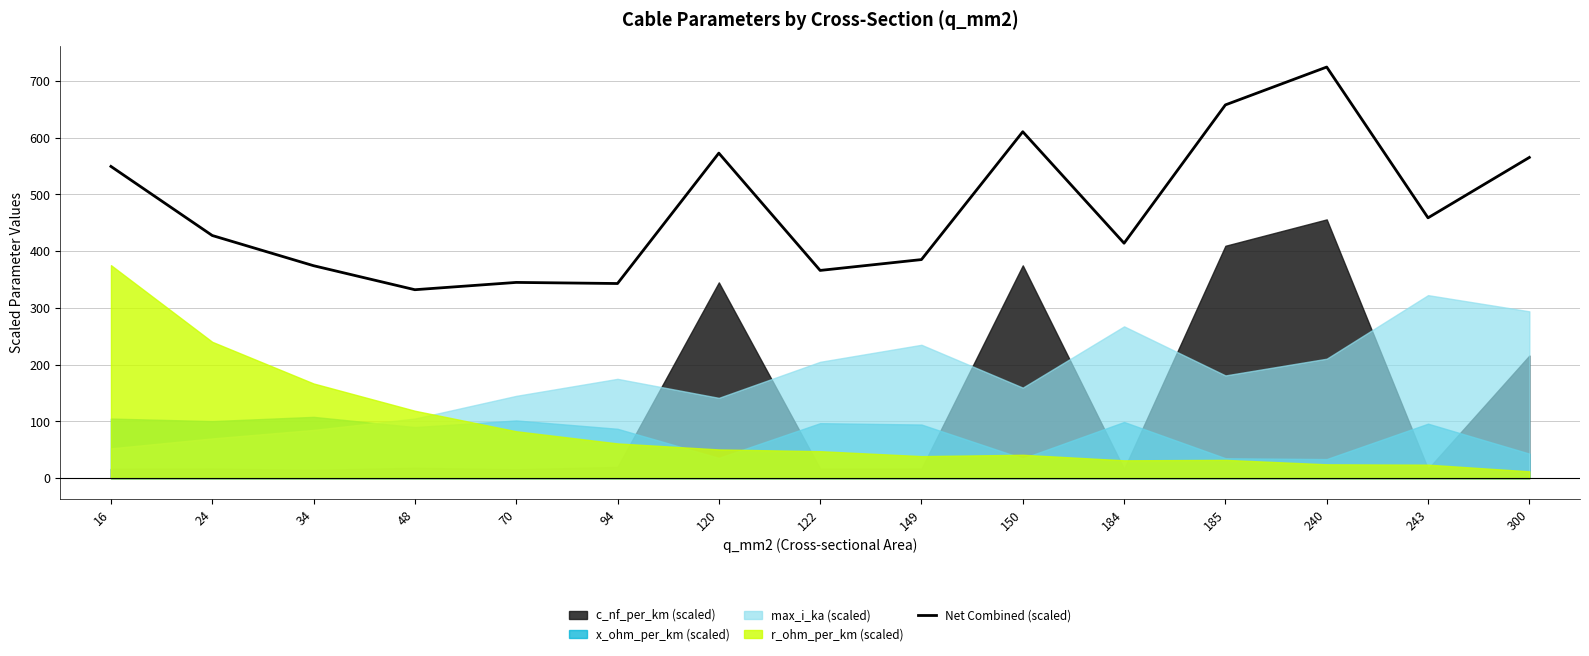

Where is the data nearest to the value 528?

16